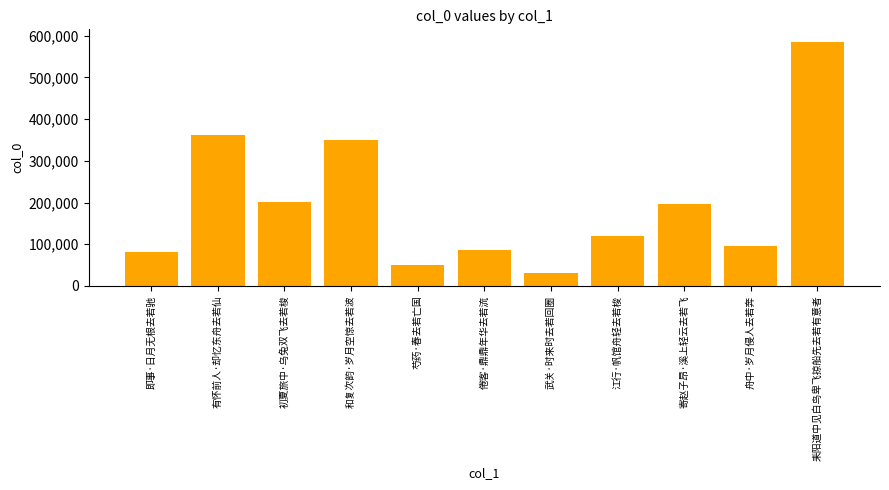

What is the change in value from 倦客·鼎鼎年华去若流 to 江行·帆馆舟轻去若梭?

+35446